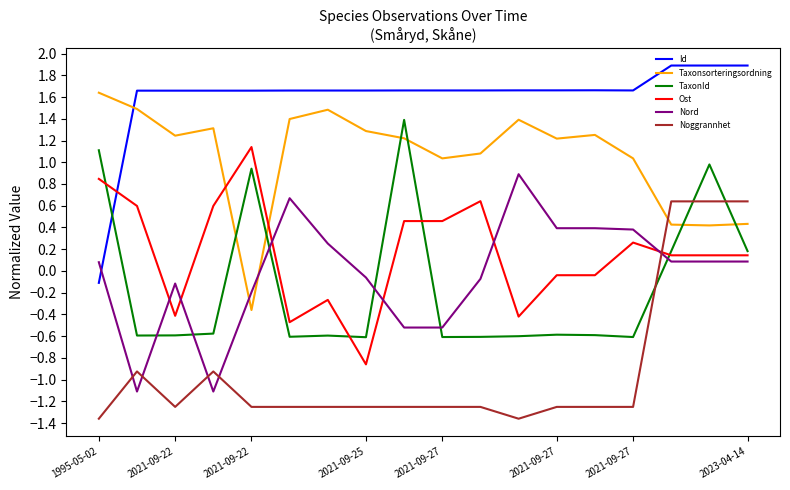

What is the greatest value displayed?

1.9